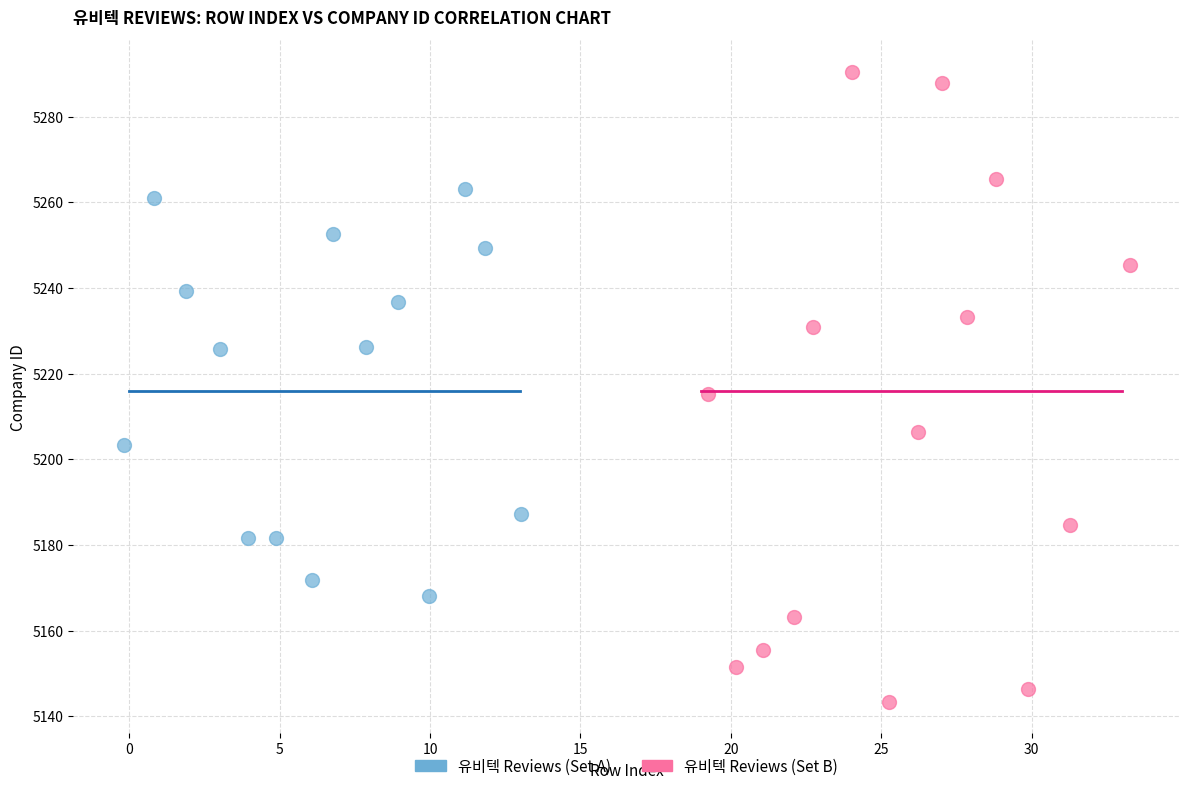

Which series reaches the maximum Y coordinate?

유비텍 Reviews (Set B)